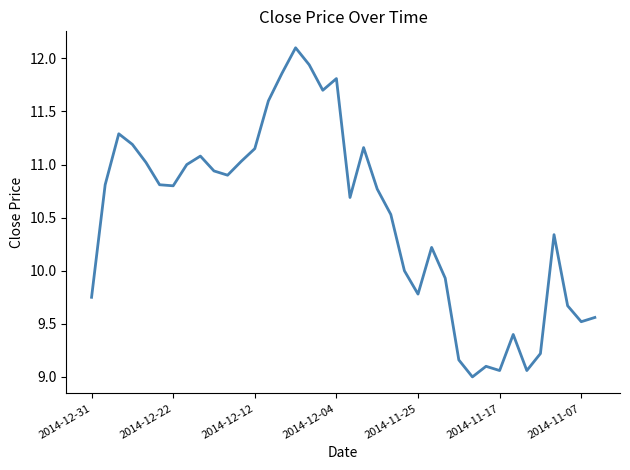

What is the smallest value displayed?

9.0